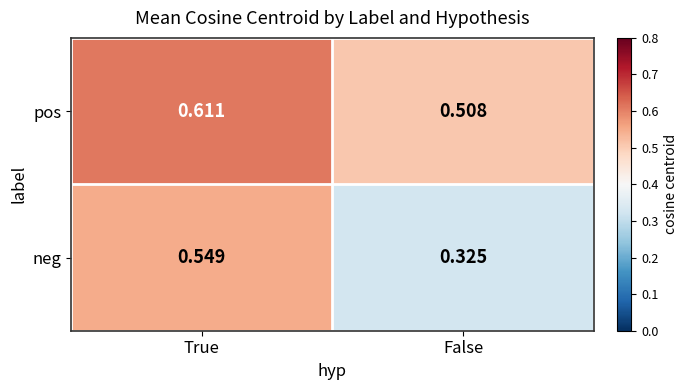

What is the spread (max minus min) of values at True?

0.1